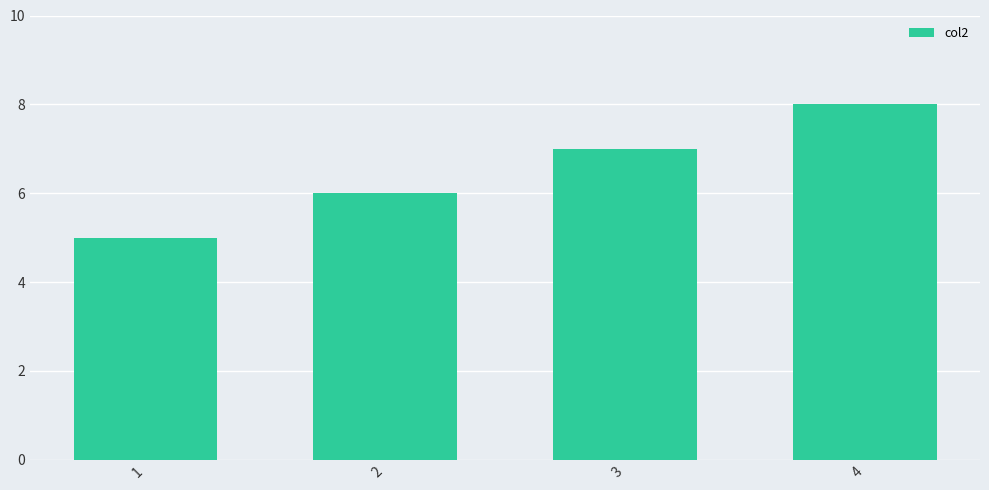

What is the value of the 1st bar from the left?

5